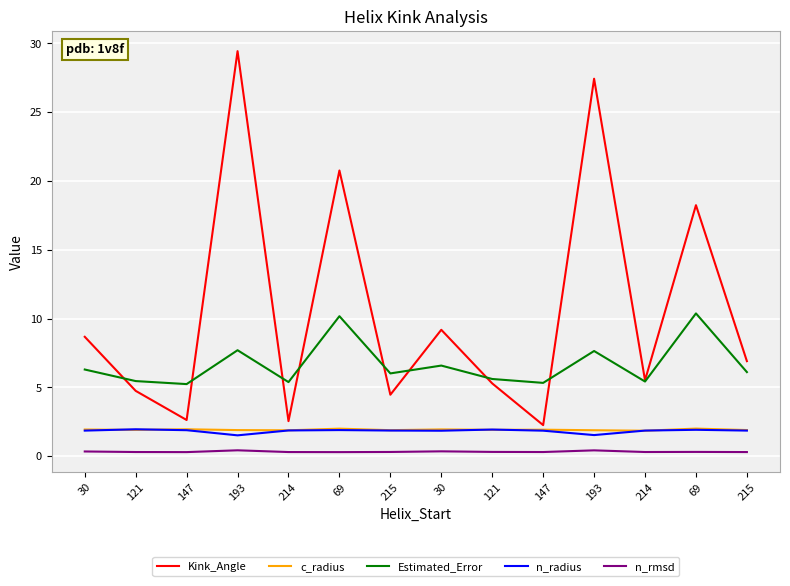

Reading left to right, transcribe all the data shown in this chart.

Kink_Angle: 30=8.7	121=4.7	147=2.6	193=29.4	214=2.5	69=20.8	215=4.5	30=9.2	121=5.3	147=2.3	193=27.4	214=5.5	69=18.2	215=6.9
c_radius: 30=1.9	121=1.9	147=1.9	193=1.9	214=1.9	69=2.0	215=1.9	30=1.9	121=1.9	147=1.9	193=1.9	214=1.8	69=2.0	215=1.9
Estimated_Error: 30=6.3	121=5.5	147=5.2	193=7.7	214=5.4	69=10.2	215=6.0	30=6.6	121=5.6	147=5.3	193=7.6	214=5.4	69=10.4	215=6.1
n_radius: 30=1.9	121=1.9	147=1.9	193=1.5	214=1.9	69=1.9	215=1.9	30=1.8	121=1.9	147=1.8	193=1.5	214=1.9	69=1.9	215=1.9
n_rmsd: 30=0.3	121=0.3	147=0.3	193=0.4	214=0.3	69=0.3	215=0.3	30=0.3	121=0.3	147=0.3	193=0.4	214=0.3	69=0.3	215=0.3